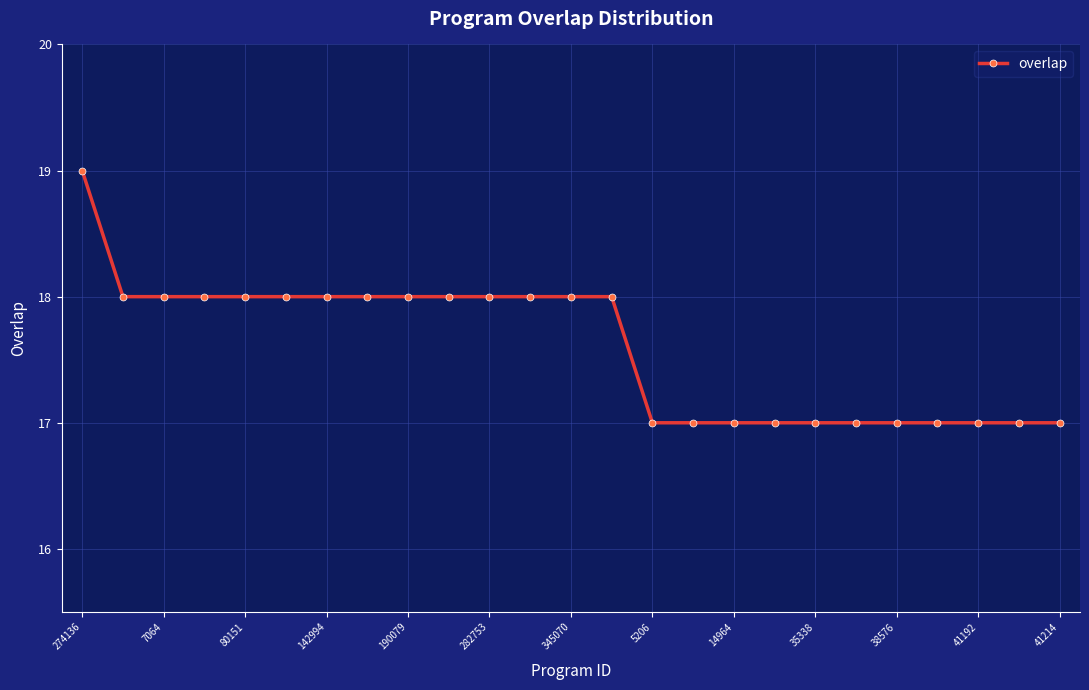

Reading left to right, list all the values displayed in this chart.

19	18	18	18	18	18	18	18	18	18	18	18	18	18	17	17	17	17	17	17	17	17	17	17	17